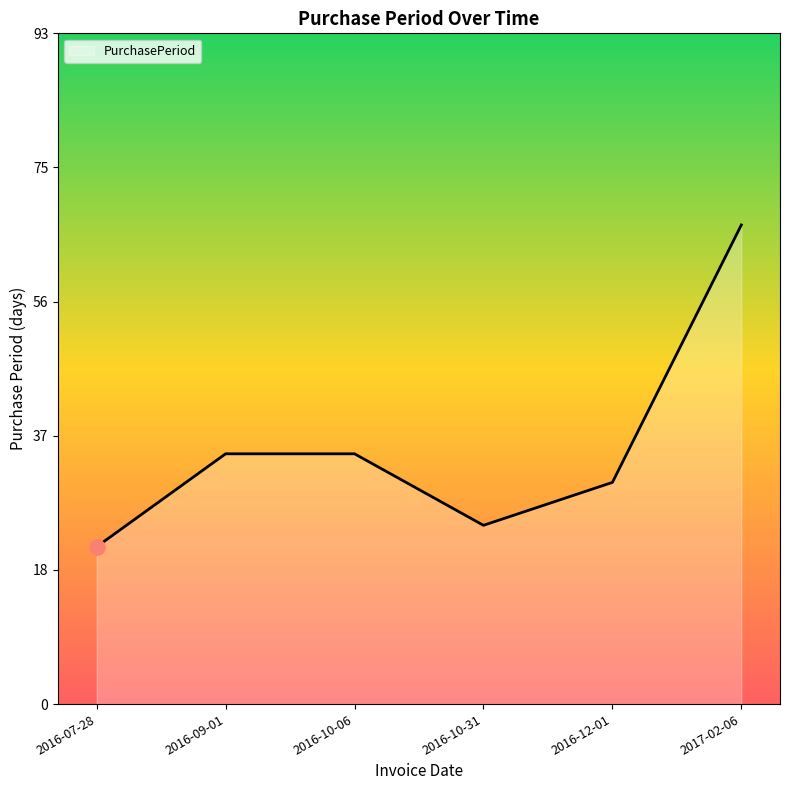

What is the change in value from 2016-09-01 to 2016-12-01?

-4